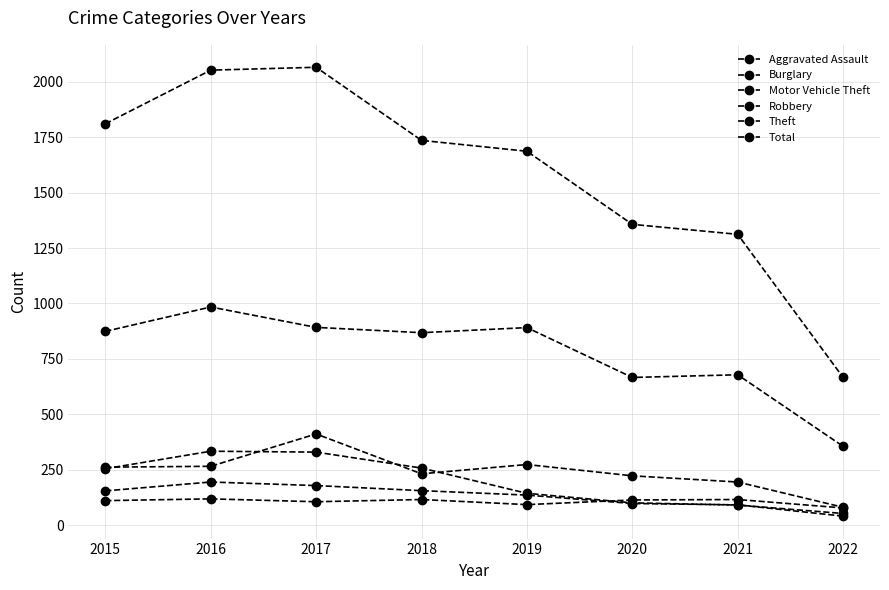

Which series has the widest spread of values?

Total